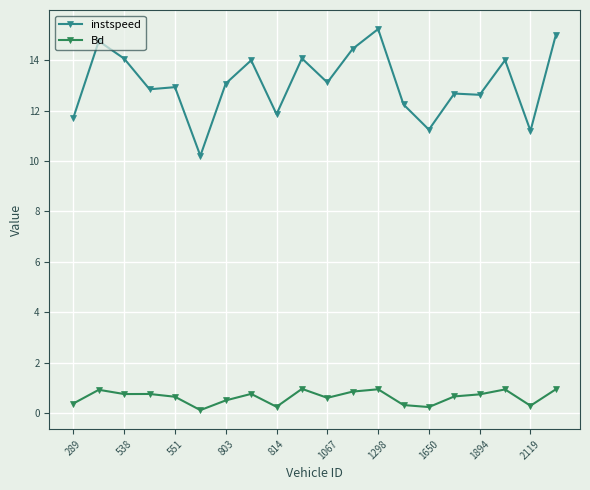

True or false: instspeed has more than 0 points higher than both neighbors.

True